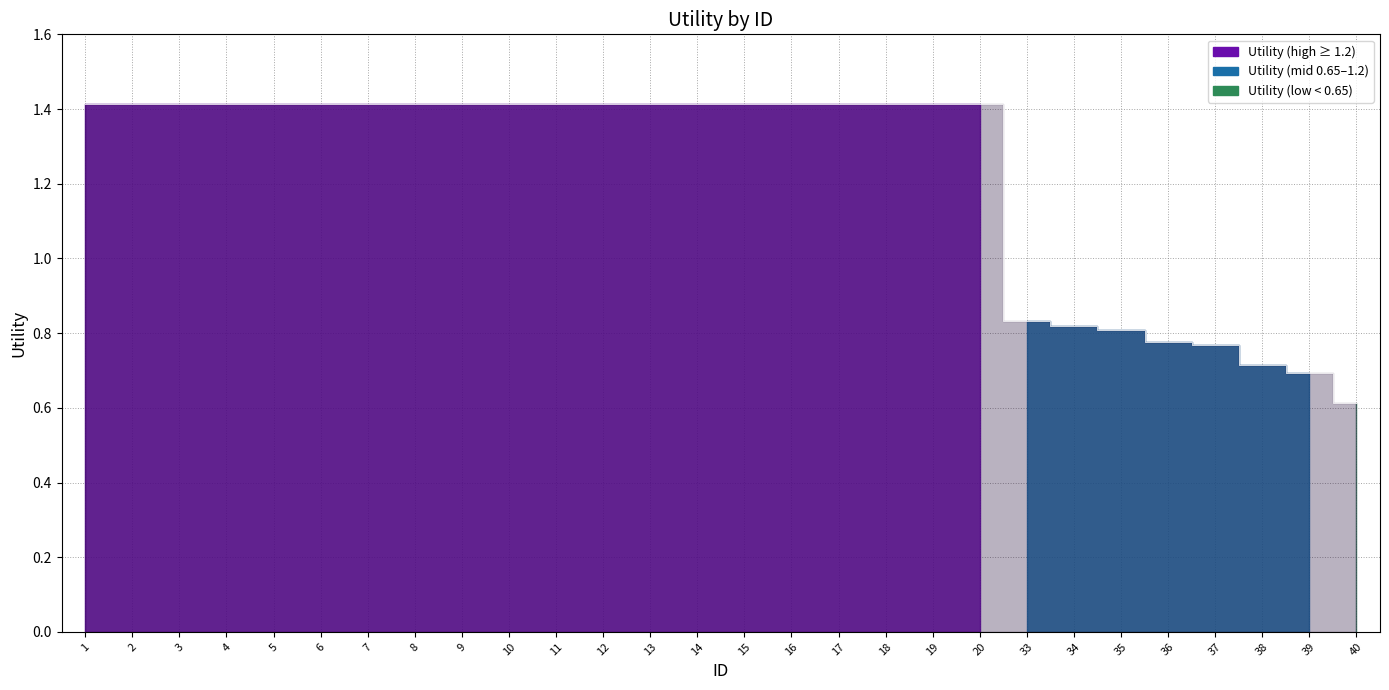

Reading left to right, list all the values displayed in this chart.

1.4	1.4	1.4	1.4	1.4	1.4	1.4	1.4	1.4	1.4	1.4	1.4	1.4	1.4	1.4	1.4	1.4	1.4	1.4	1.4	0.8	0.8	0.8	0.8	0.8	0.7	0.7	0.6